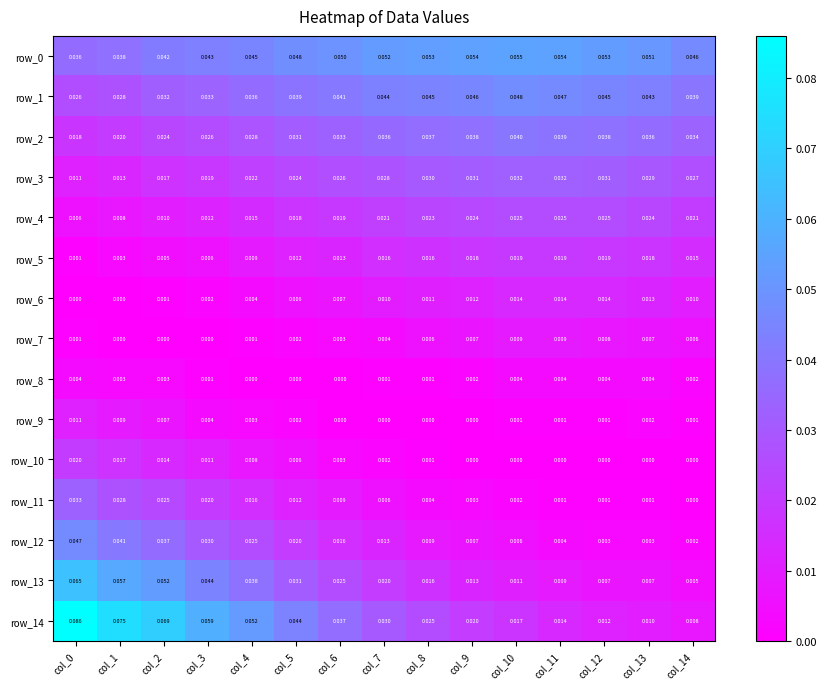

Is the value of row_4 at col_4 greater than the value of row_6 at col_13?

Yes